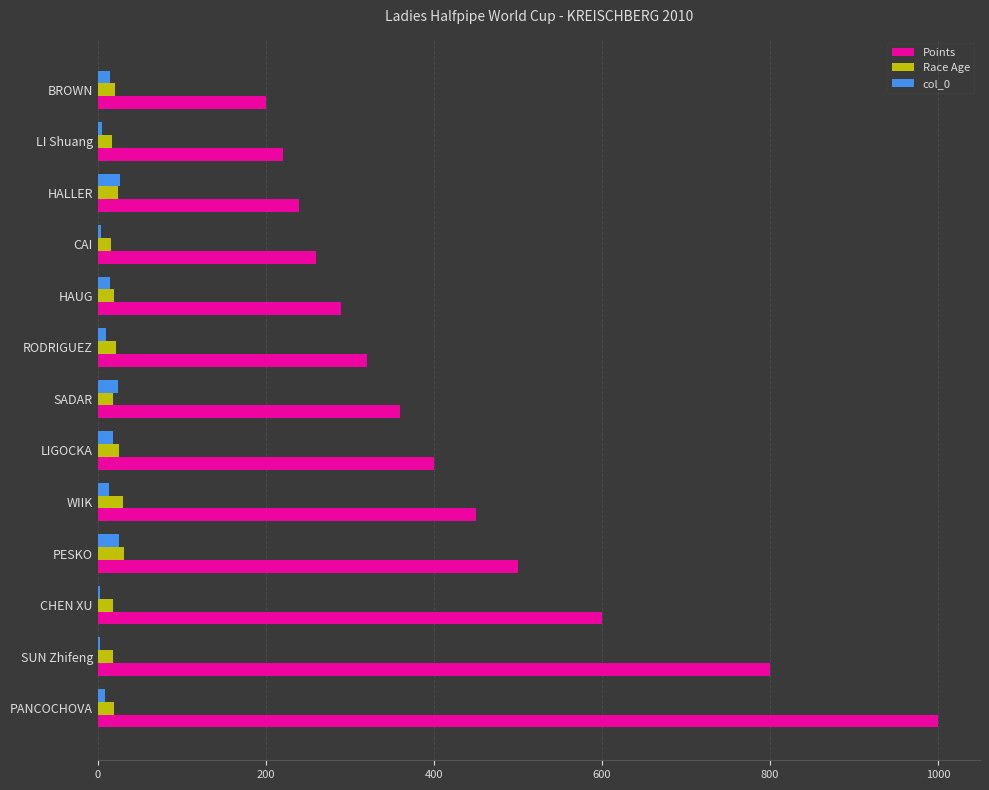

Is it true that Points equals 122 at HAUG?

False